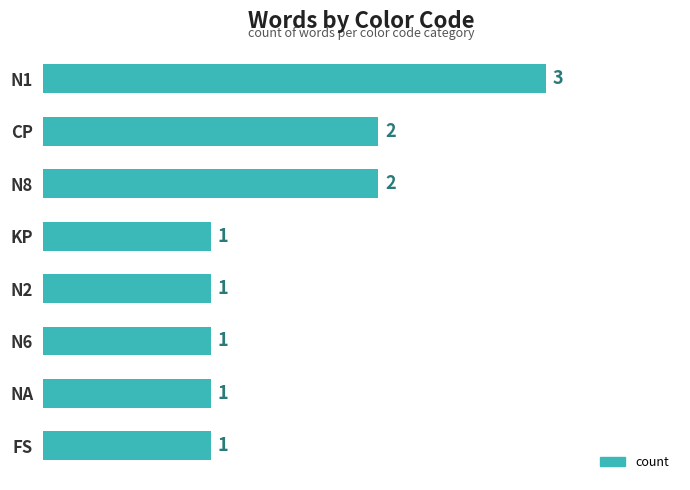

Which has a higher value, N8 or NA?

N8